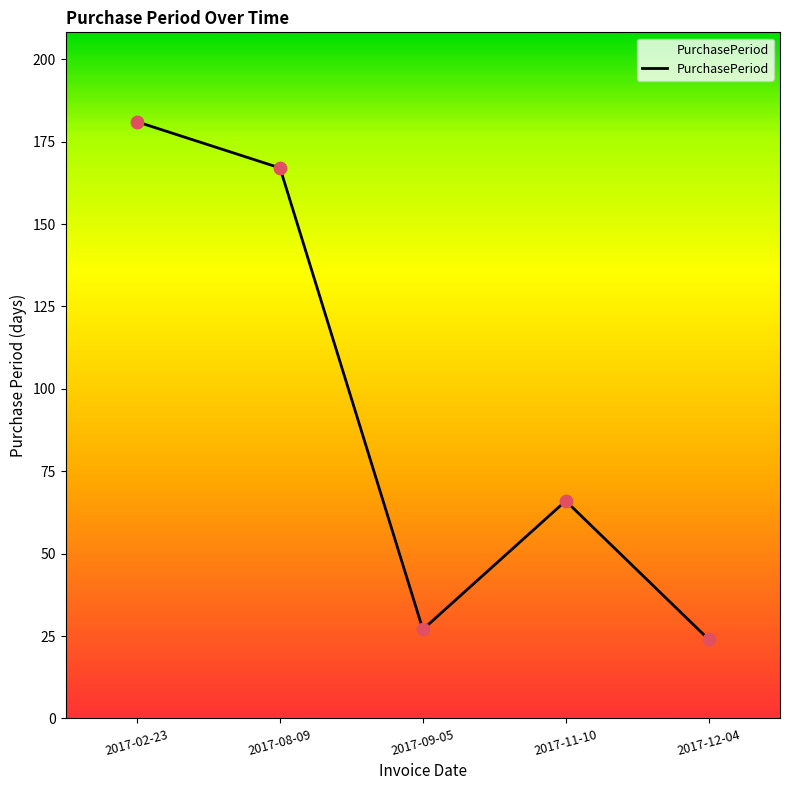

What is the ratio of the value at 2017-08-09 to the value at 2017-02-23?

0.9